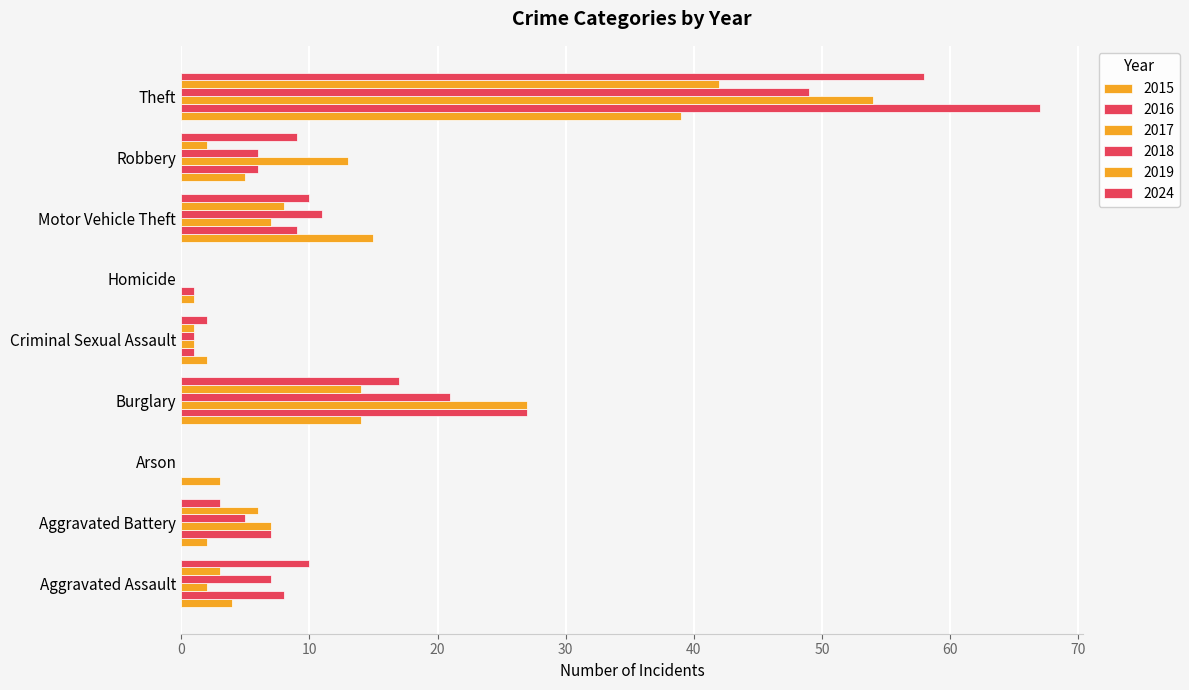

At how many categories does at least one series exceed 33?

1